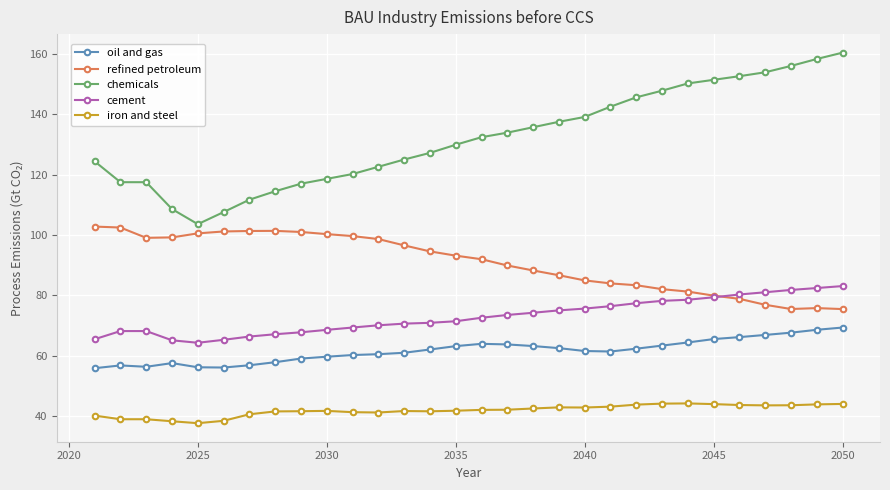

What is the highest value of the oil and gas series?

69.4